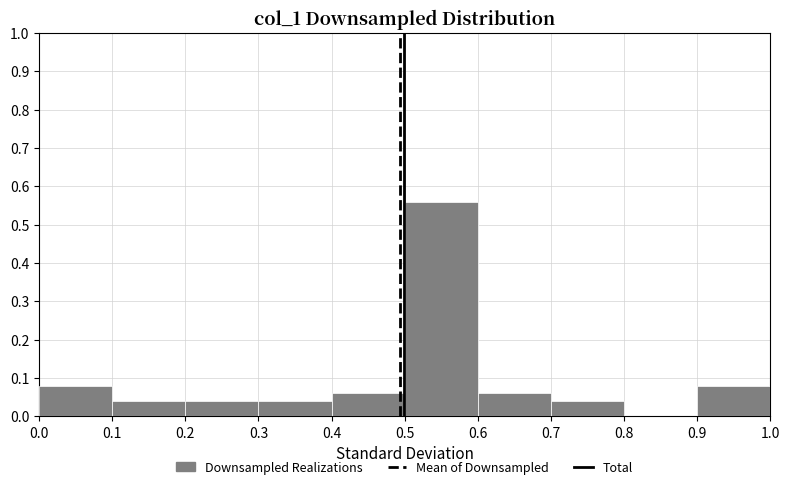

Reading left to right, transcribe this chart: for each bar, give the range it covers on the x-axis and its height. The values are not printed on the chart, so give them approximately, as read against the axis.

0.0 to 0.1: 0.08
0.1 to 0.2: 0.04
0.2 to 0.3: 0.04
0.3 to 0.4: 0.04
0.4 to 0.5: 0.06
0.5 to 0.6: 0.56
0.6 to 0.7: 0.06
0.7 to 0.8: 0.04
0.8 to 0.9: 0
0.9 to 1.0: 0.08